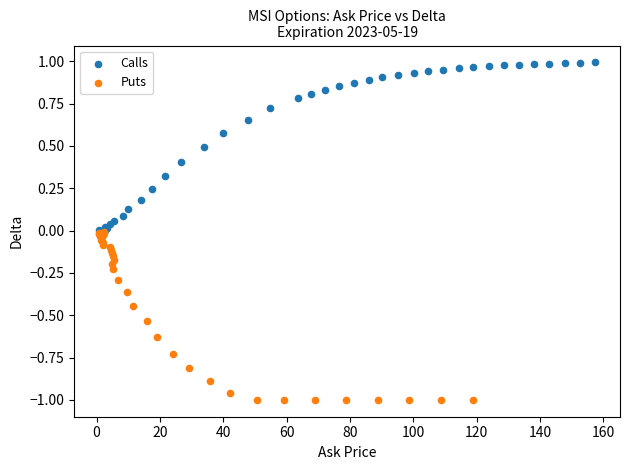

Which series contains the lowest Y value?

Puts